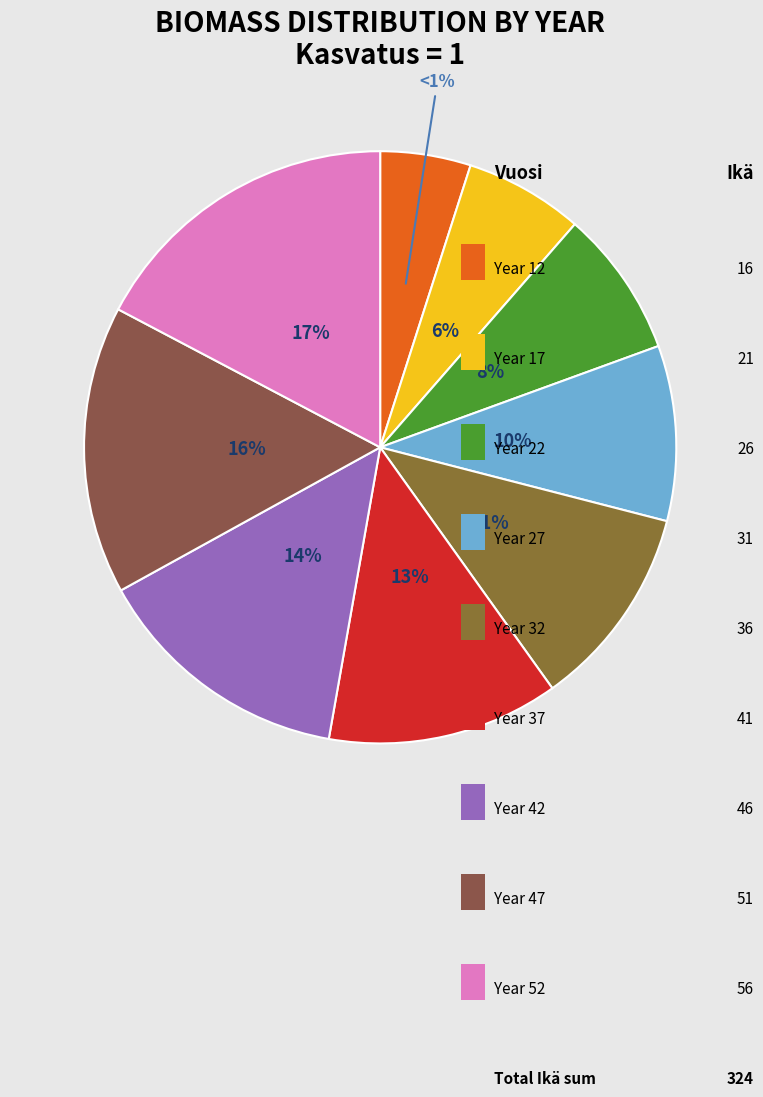

What percentage is NOT represented by 17?

93.5%